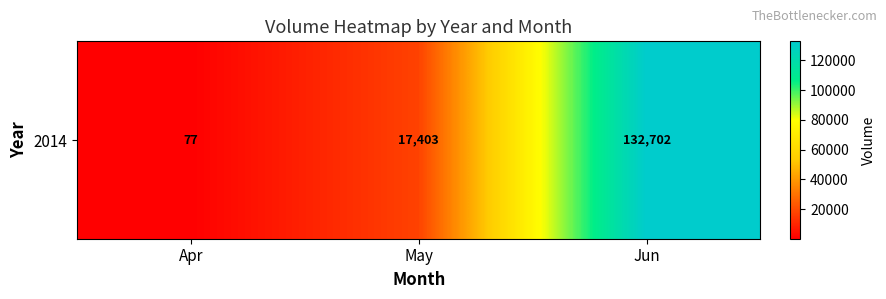

What is the difference between the values at Jun and May?

115299